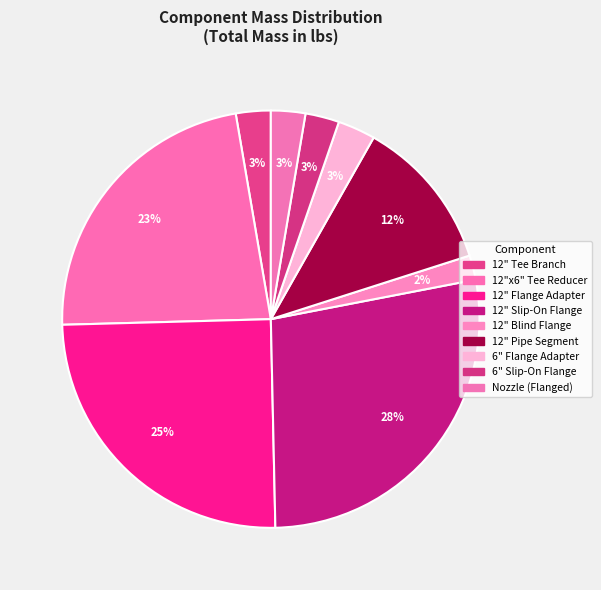

How many segments does this pie chart have?

9